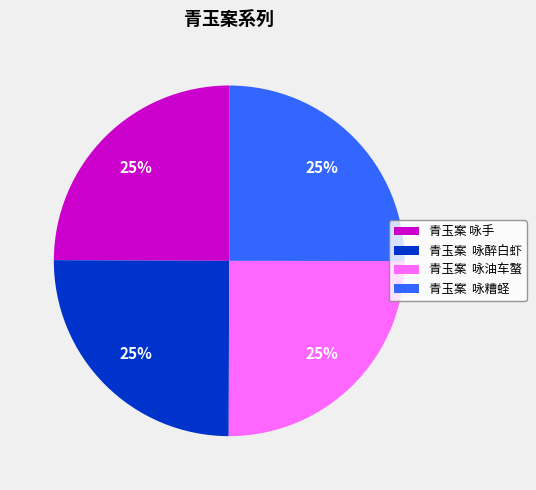

To the nearest percent, what portion does 青玉案 咏醉白虾 represent?

25%